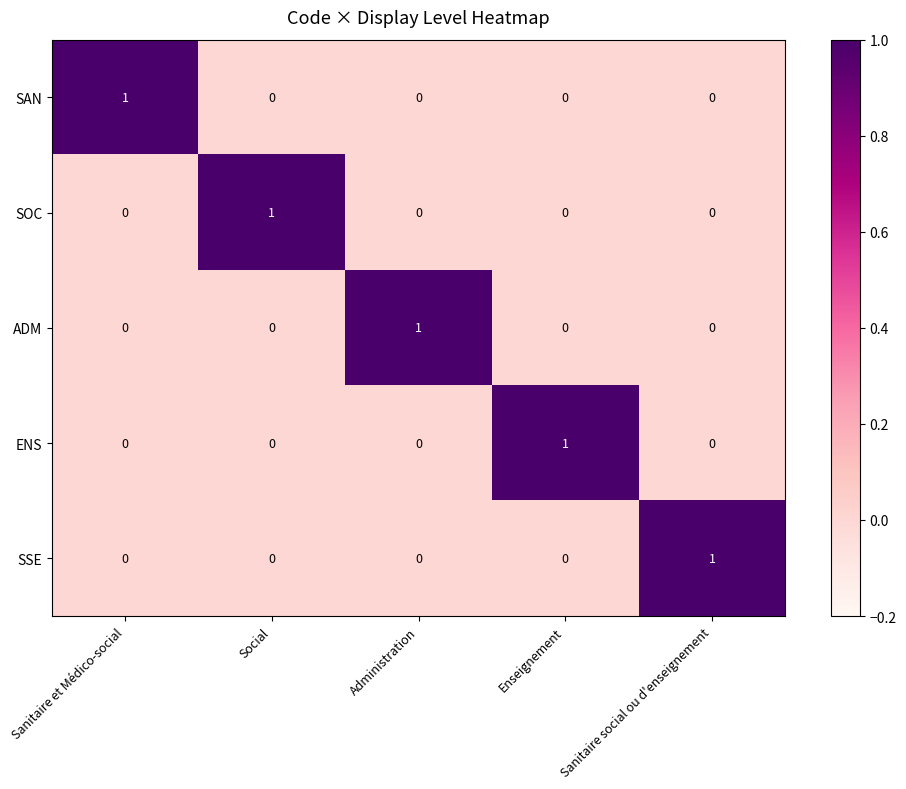

At how many categories does at least one series exceed 0?

5